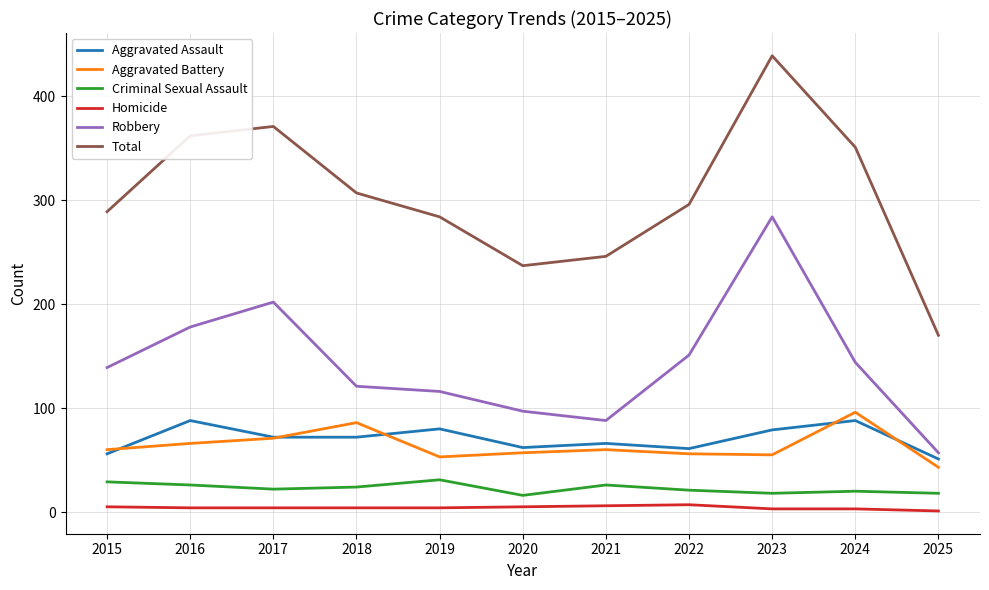

Which series has the widest spread of values?

Total